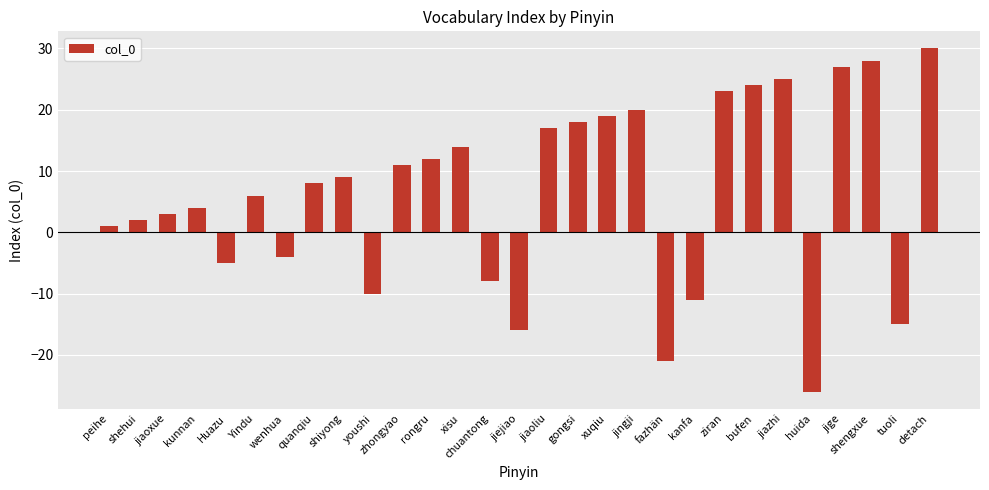

What is the difference between the second highest and second lowest values?

49